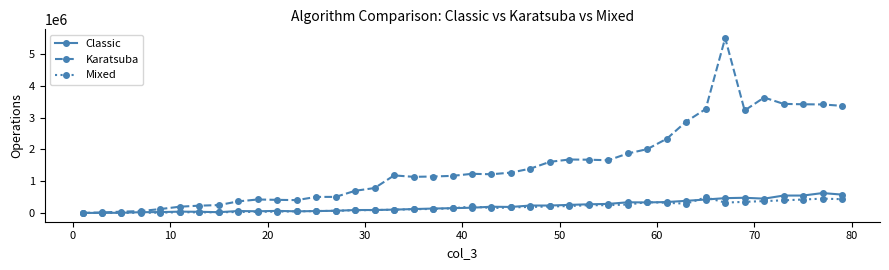

What is the smallest value displayed?

600